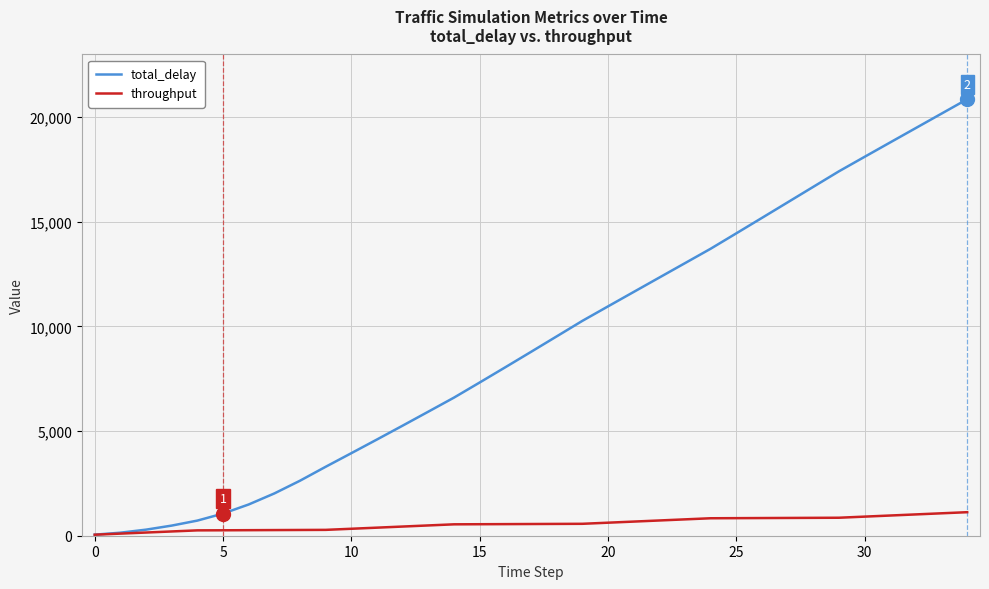

Rank the series by their average value, from lowest to highest.

throughput, total_delay